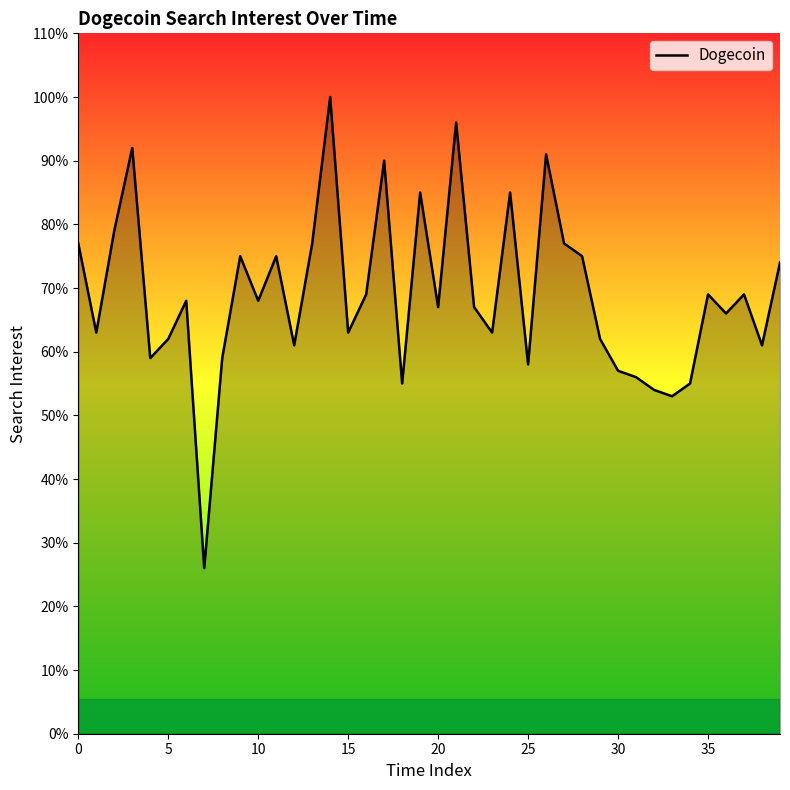

What is the minimum value shown in the chart?

26